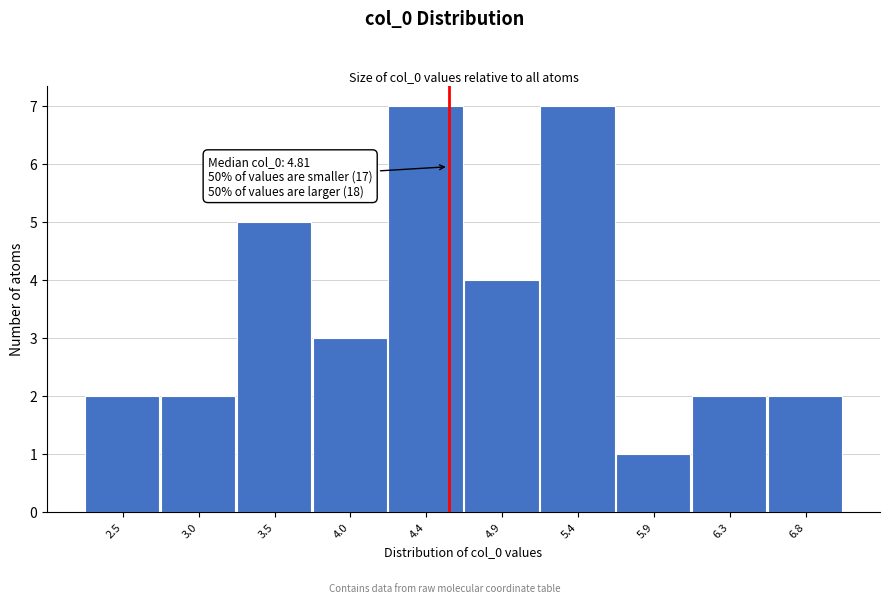

Reading right to left, what are all the values shown in this chart?

6.8=2	6.3=2	5.9=1	5.4=7	4.9=4	4.4=7	4.0=3	3.5=5	3.0=2	2.5=2